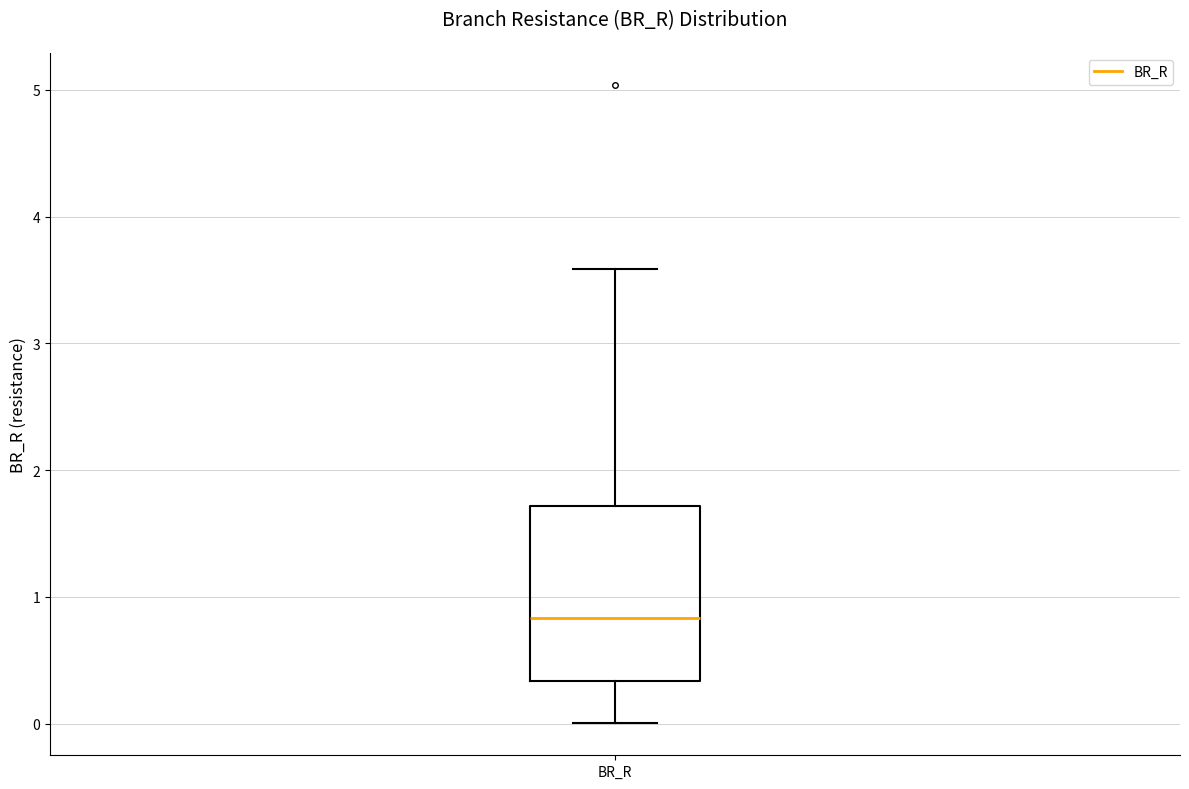

Where is the upper edge of the box for BR_R on the y-axis? The values are not printed on the chart, so give them approximately, as read against the axis.

1.7